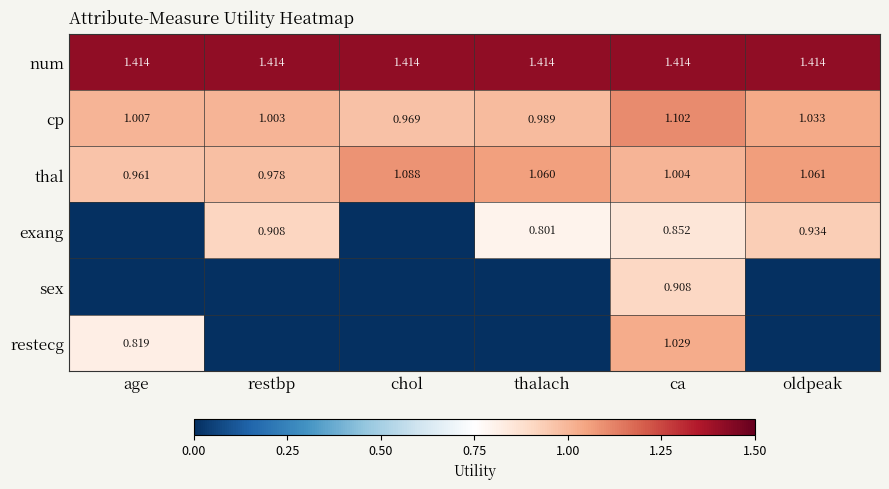

Where is cp nearest to the value 1?

restbp